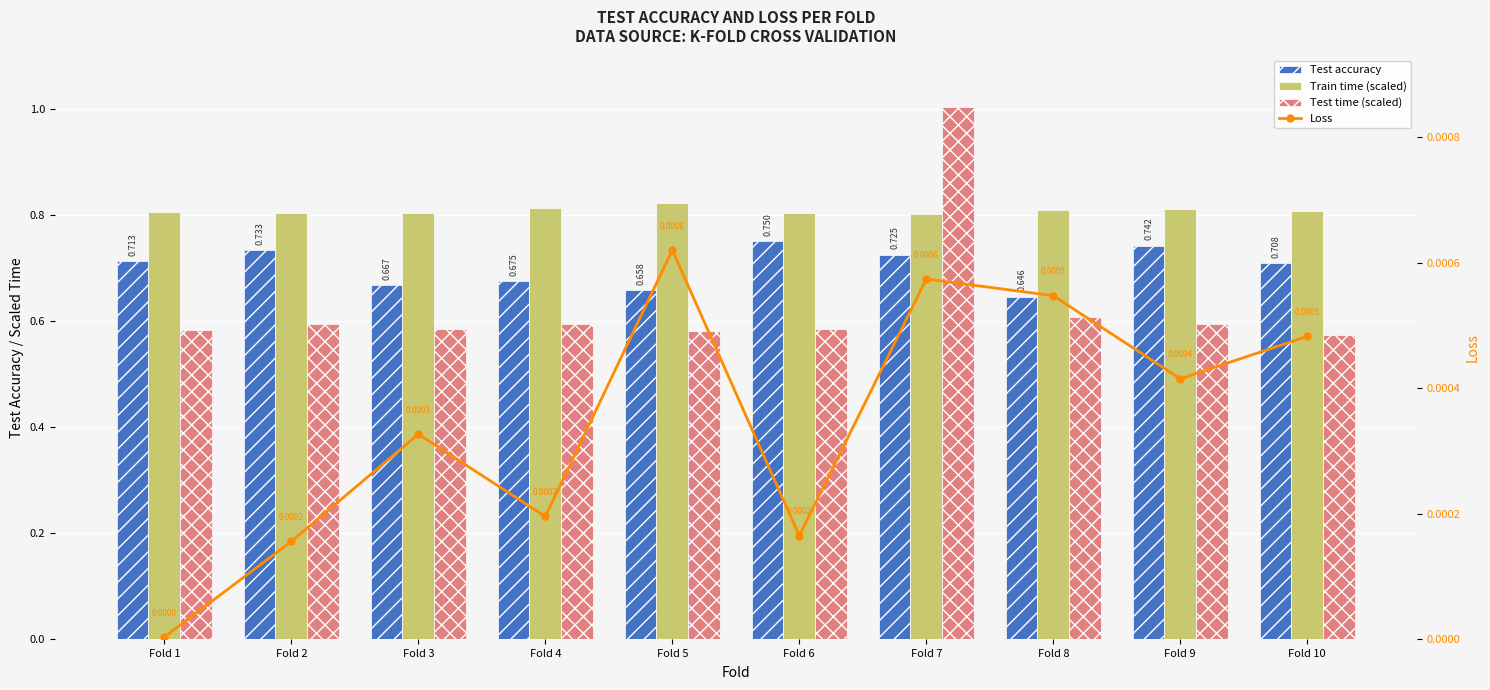

True or false: Loss has a value of 0.0 at Fold 4.

False